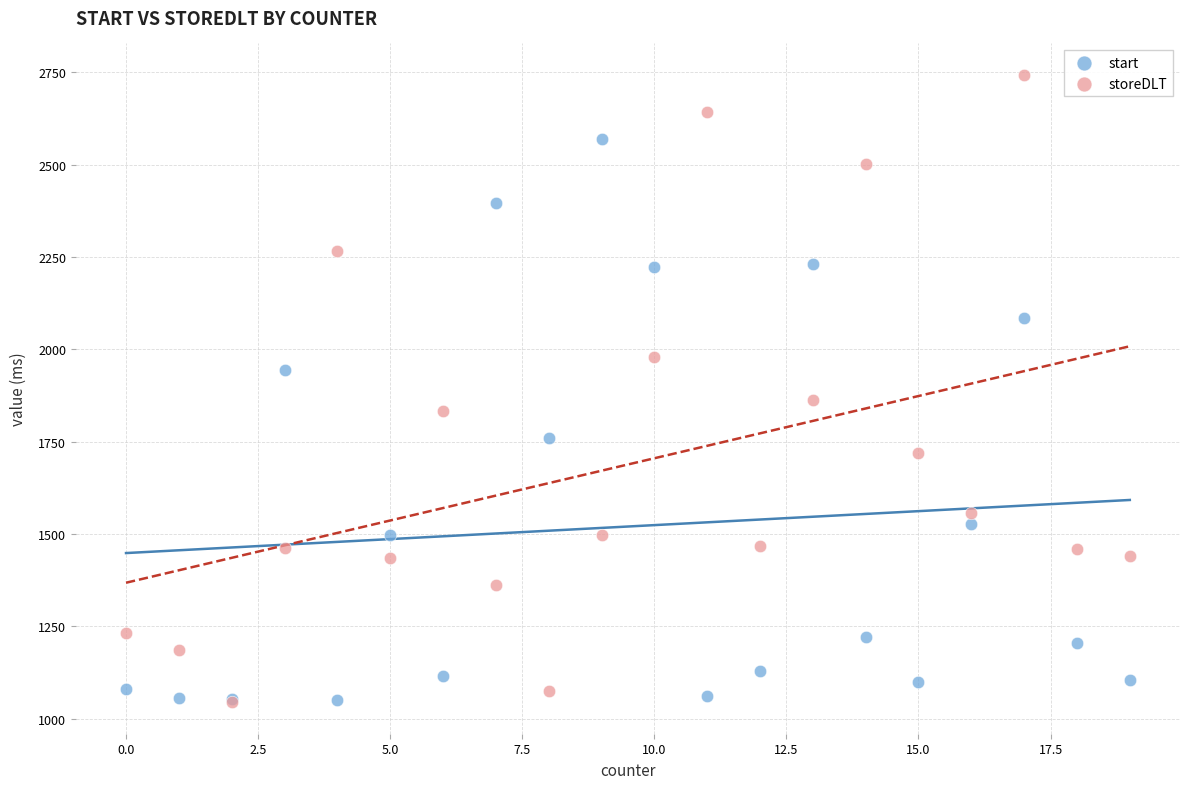

Which series reaches the maximum Y coordinate?

storeDLT